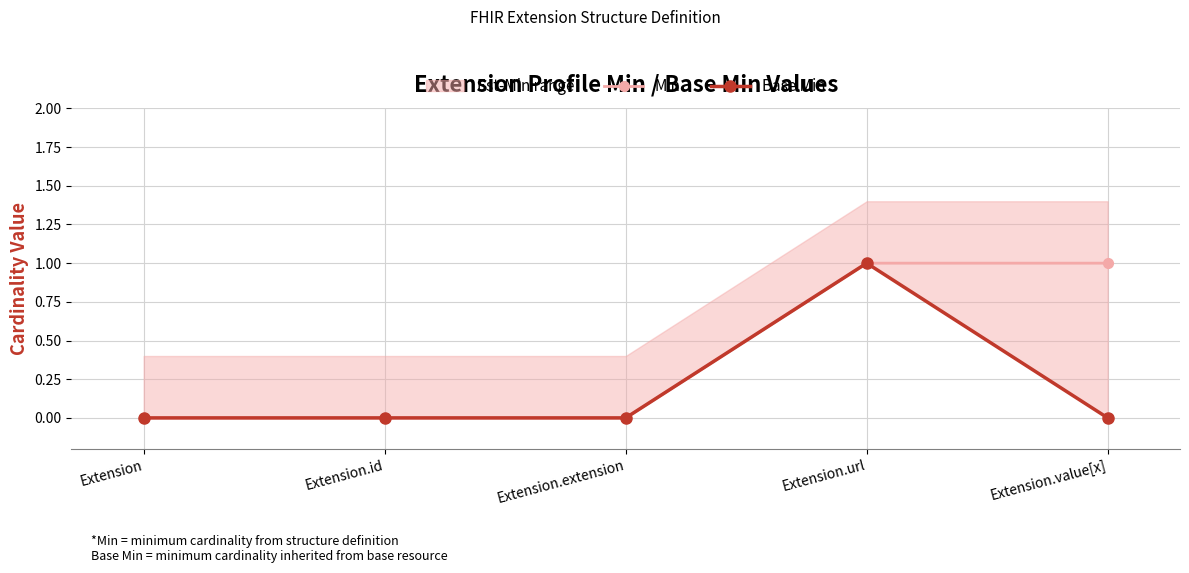

The Min series shows 1 at Extension.url. True or false?

True